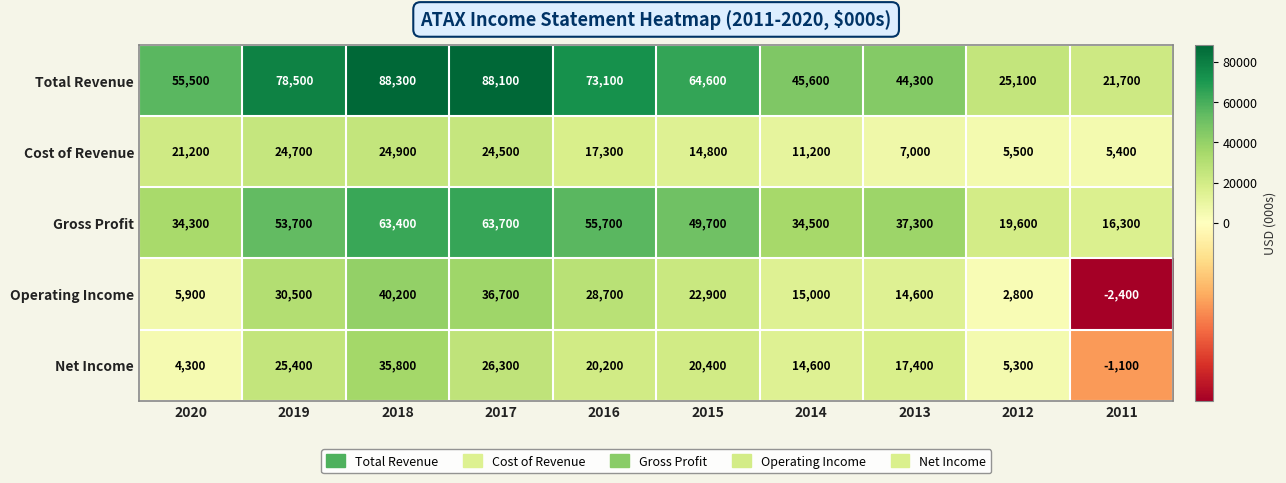

The Net Income series shows 20400 at 2015. True or false?

True